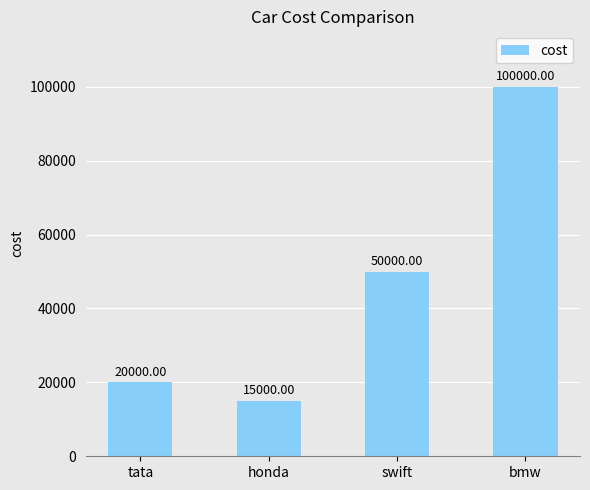

Are the bars horizontal?

No